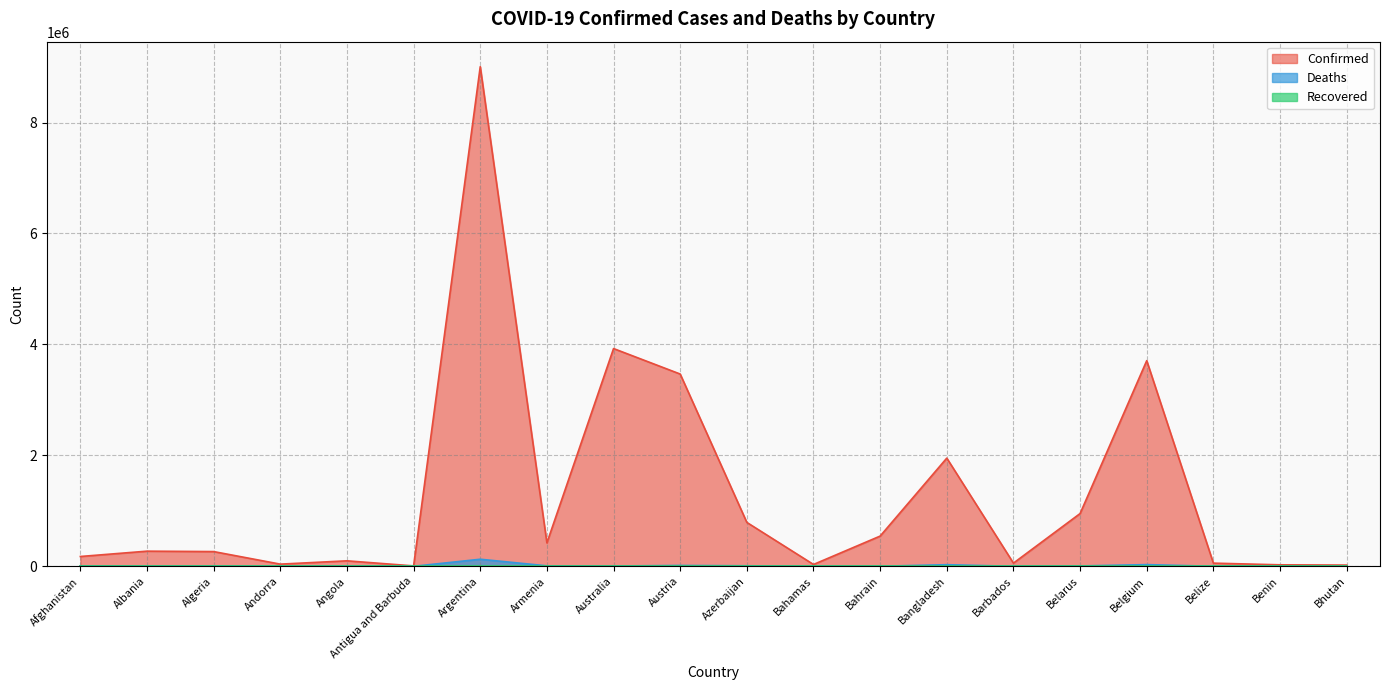

What is the average value of the Confirmed series?

1291297